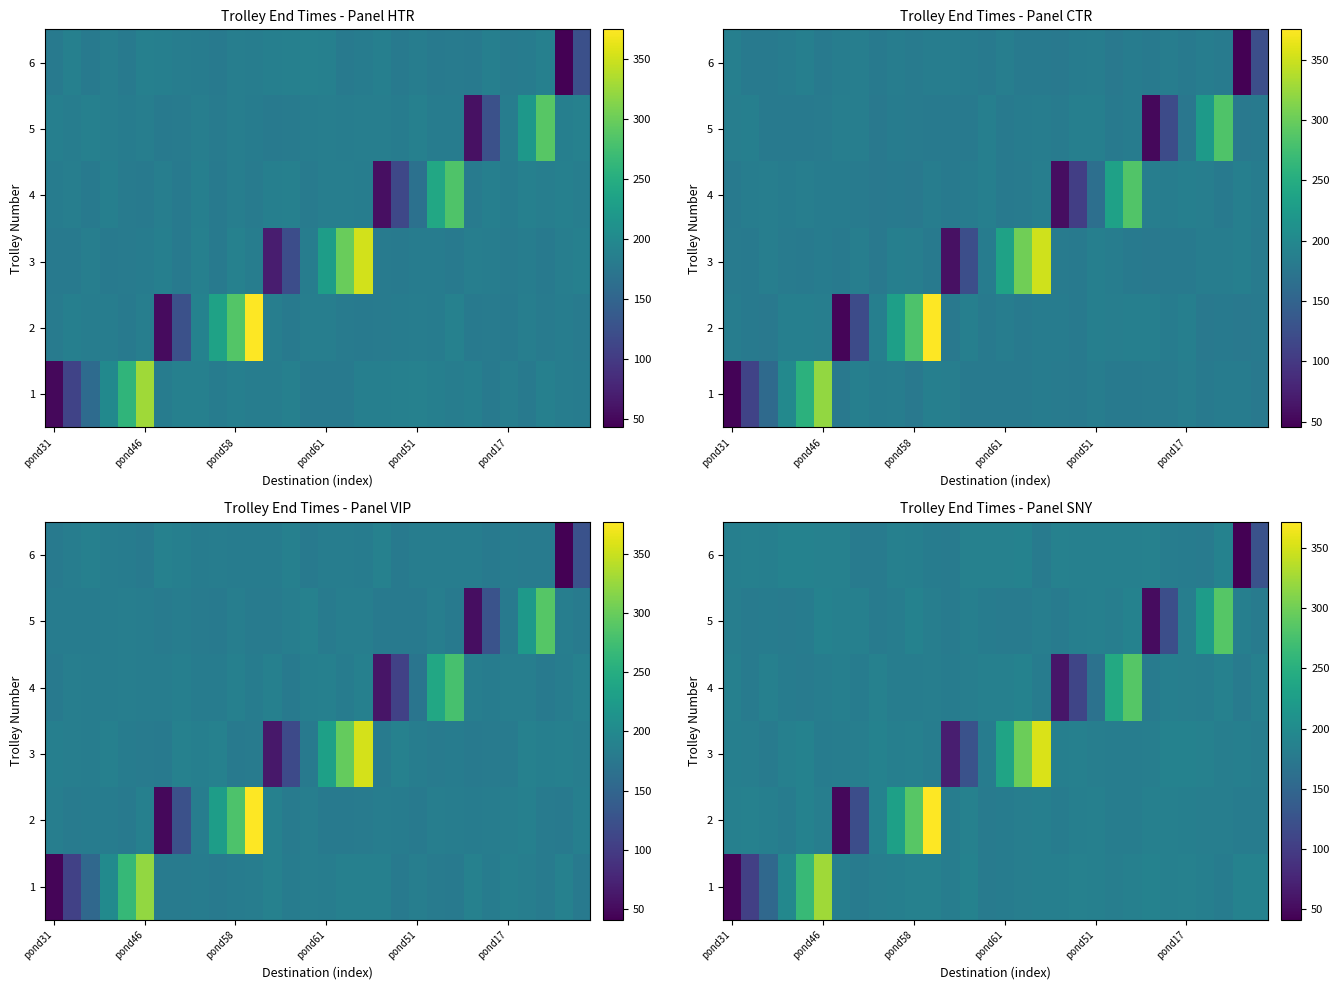

What is the total value across all series at pond58?

1063.3